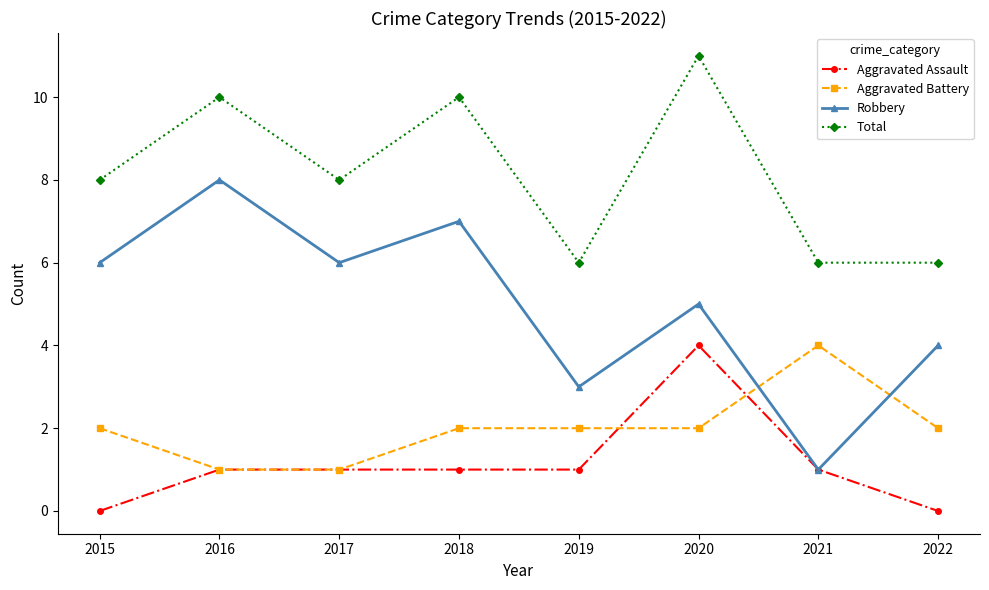

At 2015, list the series in order from smallest to largest.

Aggravated Assault, Aggravated Battery, Robbery, Total